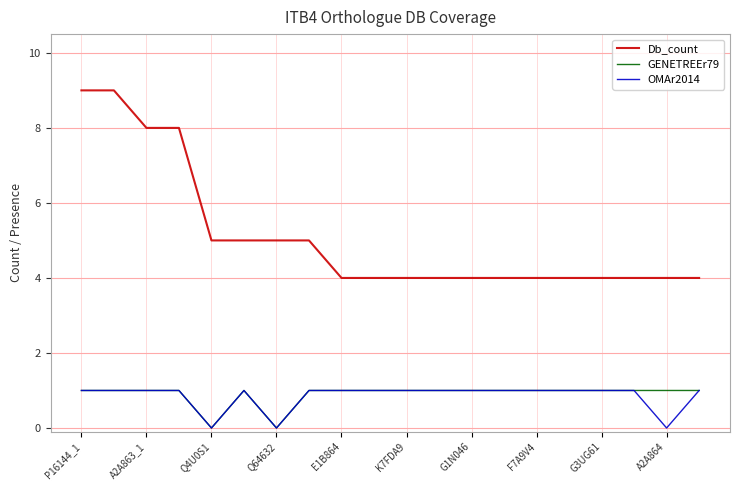

True or false: Db_count and GENETREEr79 cross at least once.

False